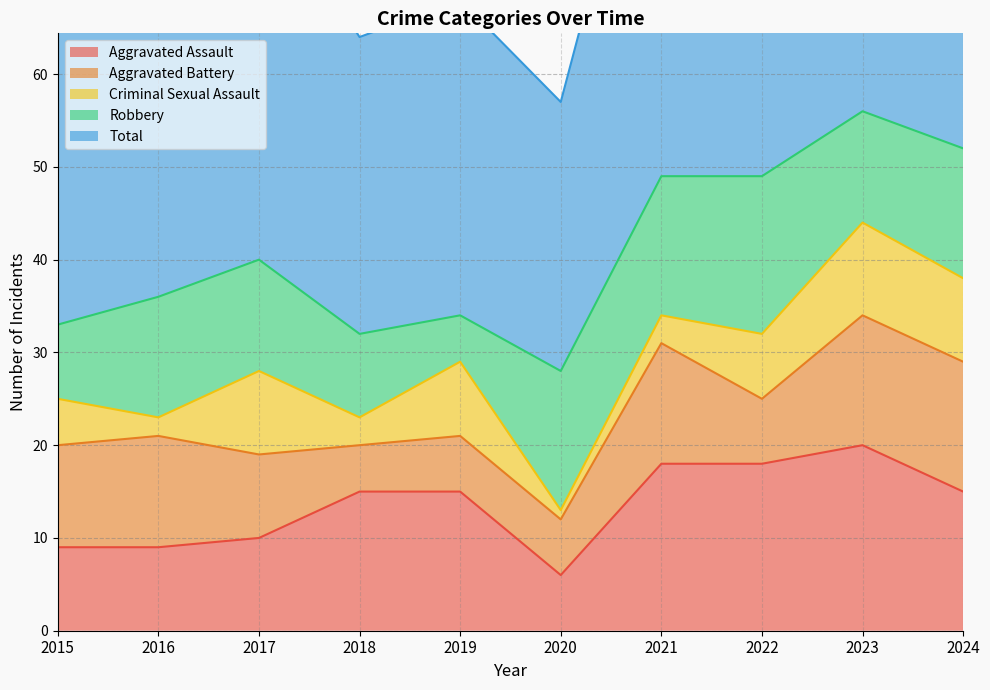

What is the difference between the Criminal Sexual Assault values at 2016 and 2022?

5